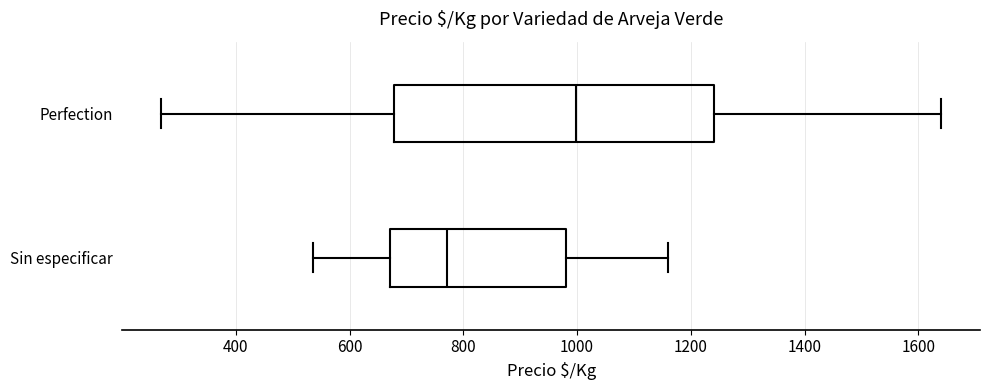

Reading bottom to top, read every box against the x-axis: the position of its median line, the range the box covers, and the ends of its whiskers. The values are not printed on the chart, so give them approximately, as read against the axis.

Sin especificar: median 780, box 680 to 980, whiskers 540 to 1160
Perfection: median 1000, box 680 to 1240, whiskers 260 to 1640